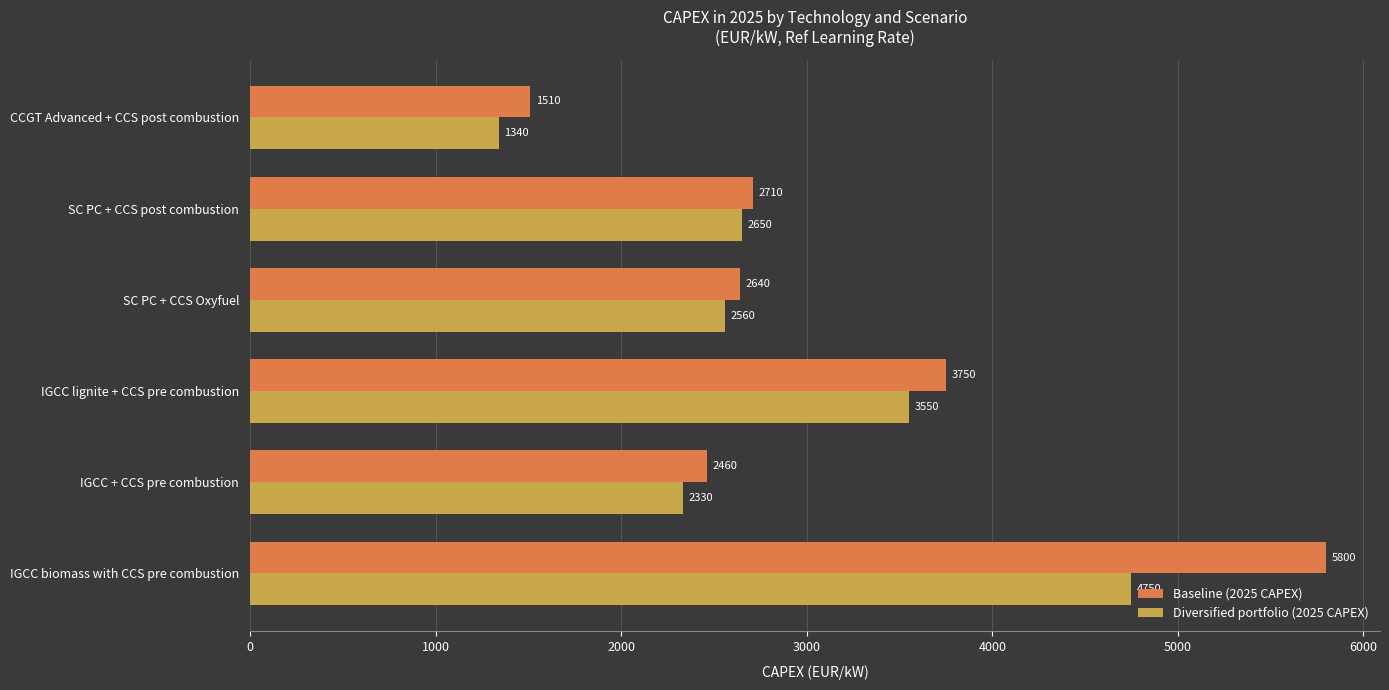

The value of Diversified portfolio (2025 CAPEX) at SC PC + CCS Oxyfuel is 4191. True or false?

False